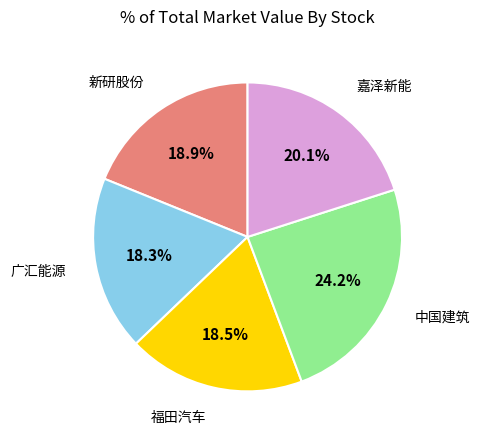

Is there a majority slice in this chart?

No